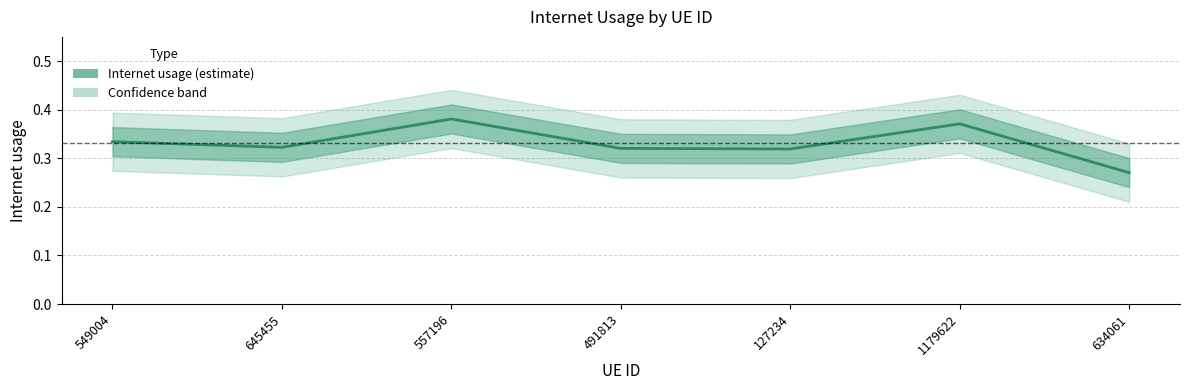

What is the maximum value shown in the chart?

0.4